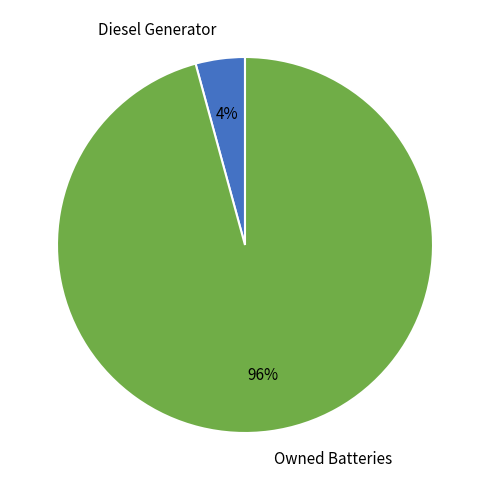

Is it true that Owned Batteries is 96% of the pie?

True